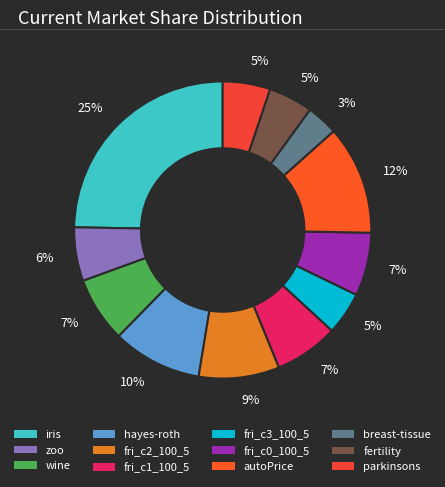

What is the largest slice in the pie chart?

iris